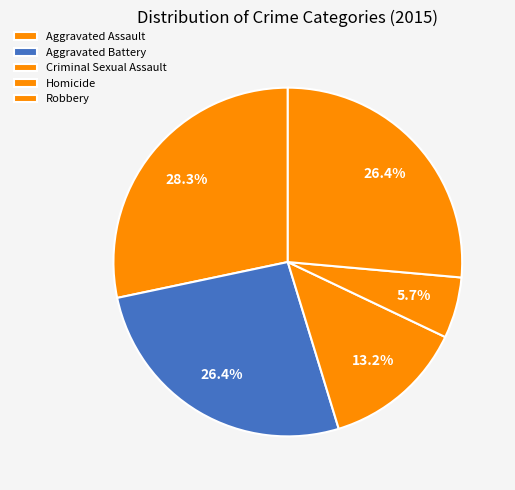

To the nearest percent, what portion does Homicide represent?

6%